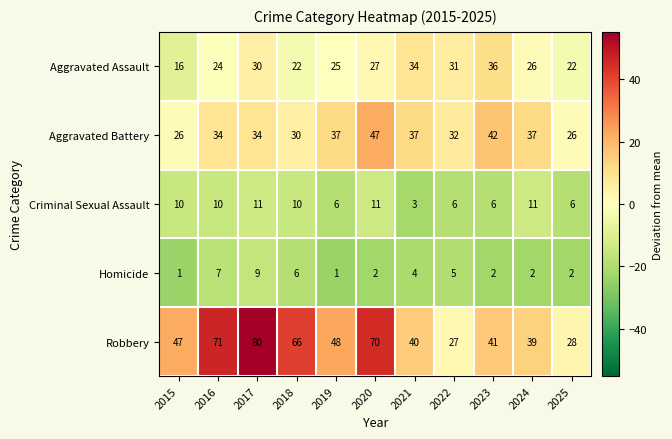

Where is Aggravated Assault nearest to the value 26?

2024